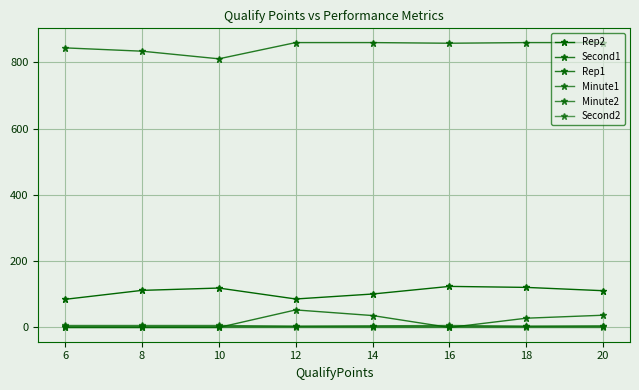

Is this an area chart (filled region under the line)?

No